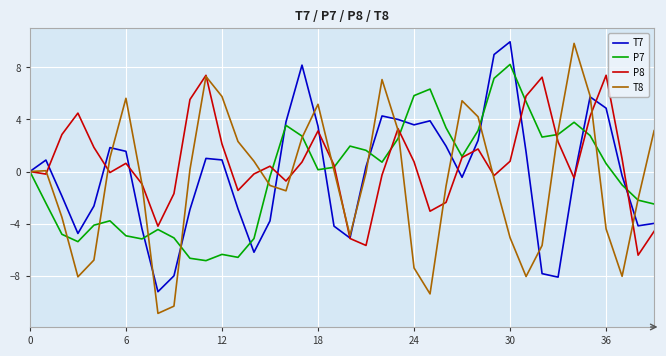

What is the maximum value for T8?

9.9